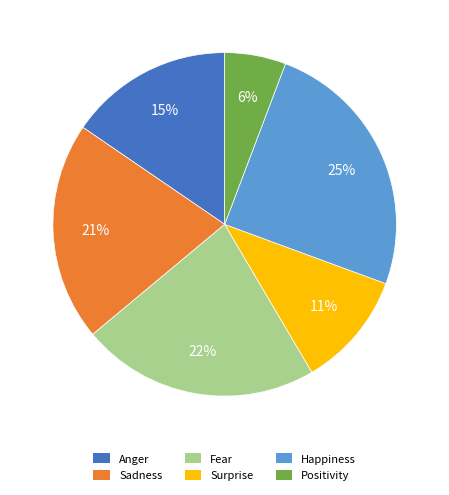

To the nearest percent, what is the combined percentage of Positivity and Surprise?

17%